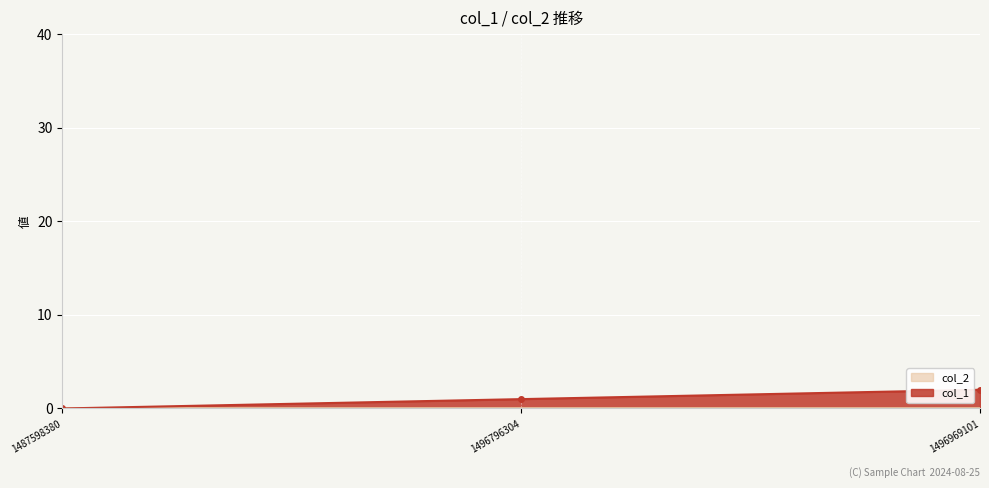

What is the difference between the second highest and minimum values?

1